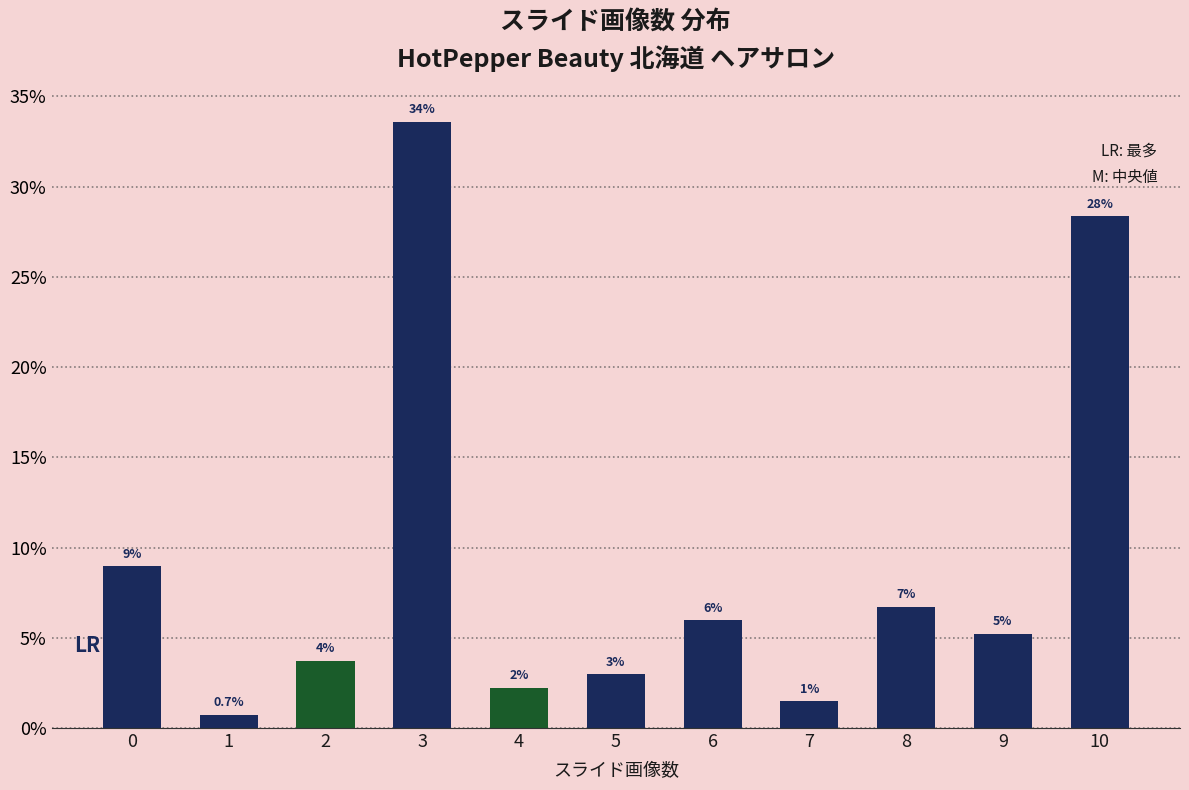

What is the change in value from 3 to 9?

-28.4